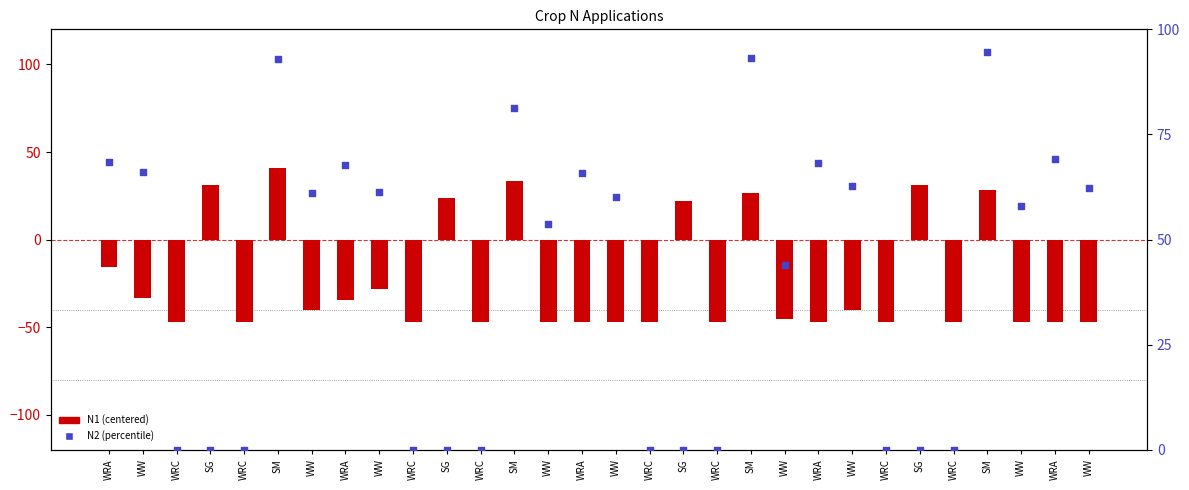

At how many categories does at least one series exceed -38?

30